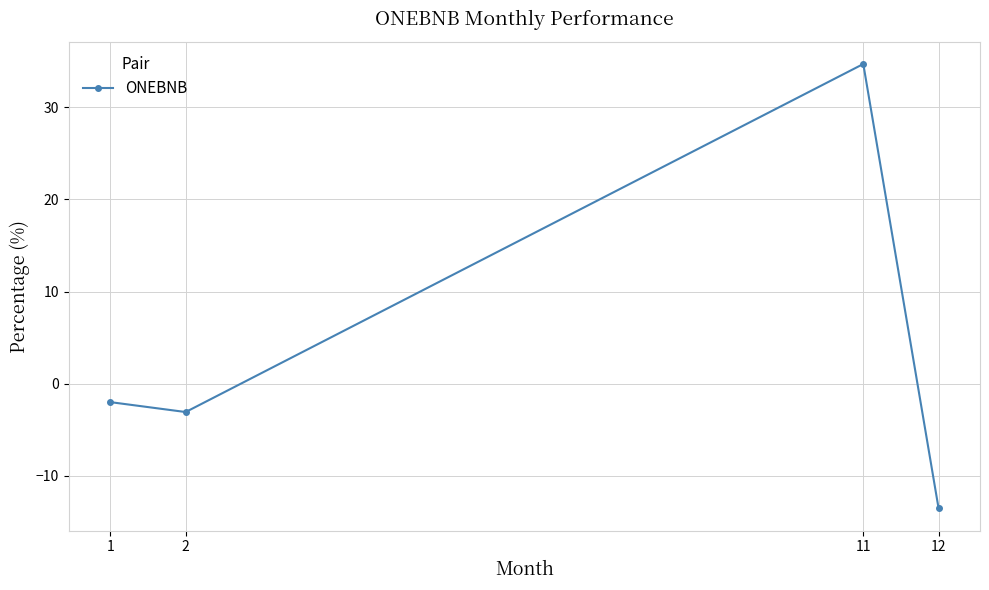

How many lines are shown in the chart?

1